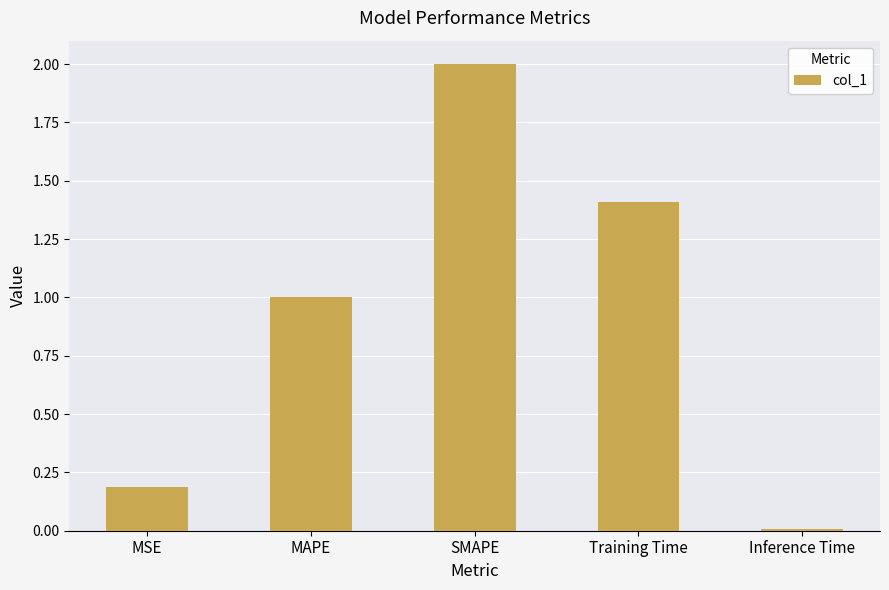

Count the number of values greater than 1.

3